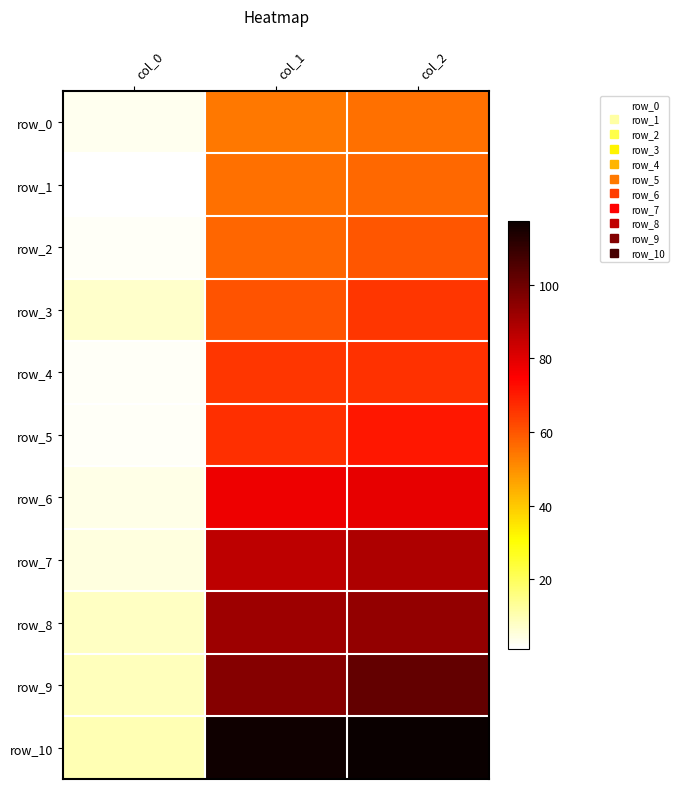

Count the number of data series in this chart.

11